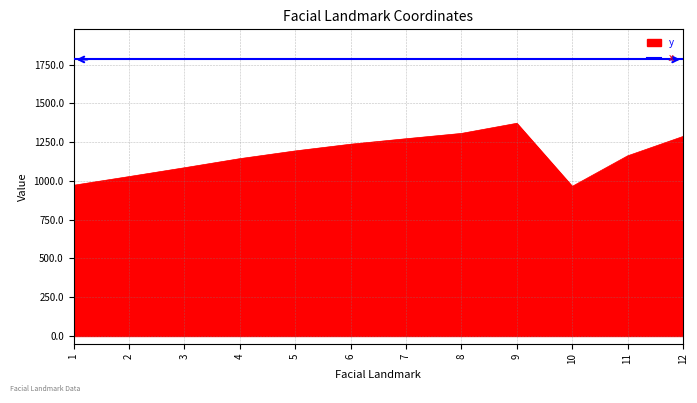

Count the number of categories in the chart.

12